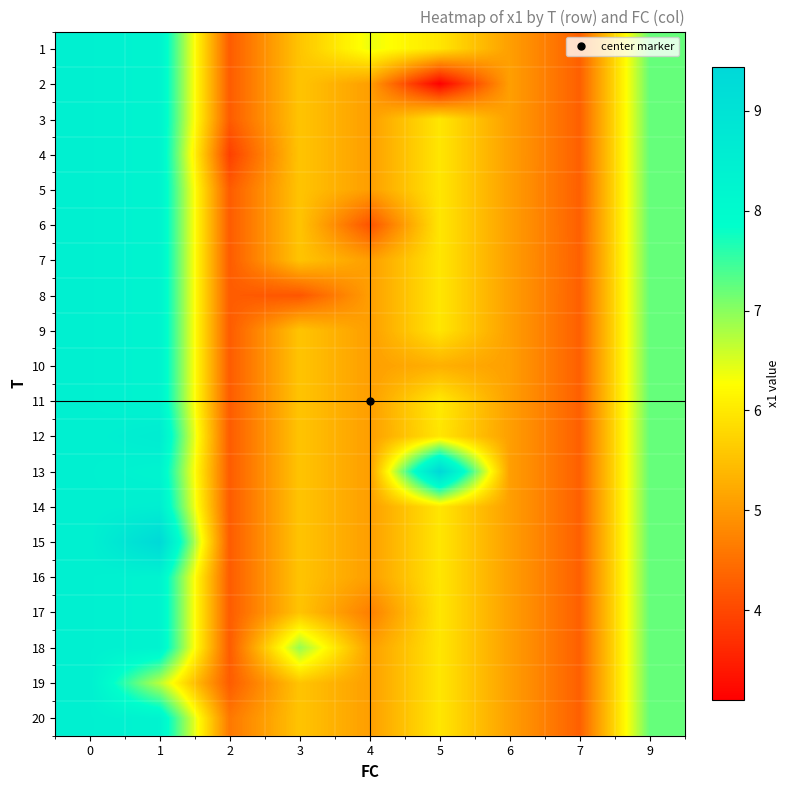

Reading left to right, transcribe all the data shown in this chart.

1: 0=8.4	1=8.3	2=4.2	3=5.5	4=6.4	5=6.0	6=5.1	7=4.3	9=7.2
2: 0=8.4	1=8.3	2=4.2	3=5.5	4=5.1	5=3.1	6=5.1	7=4.3	9=7.2
3: 0=8.4	1=8.3	2=4.2	3=5.5	4=5.1	5=6.0	6=5.1	7=4.3	9=7.2
4: 0=8.4	1=8.3	2=3.9	3=5.5	4=5.1	5=6.0	6=5.1	7=4.3	9=7.2
5: 0=8.4	1=8.3	2=4.2	3=5.5	4=5.1	5=6.0	6=5.1	7=4.3	9=7.2
6: 0=8.4	1=8.3	2=4.2	3=5.5	4=4.1	5=6.0	6=5.1	7=4.3	9=7.2
7: 0=8.4	1=8.3	2=4.2	3=5.5	4=5.1	5=6.0	6=5.1	7=4.3	9=7.2
8: 0=8.4	1=8.3	2=4.2	3=4.2	4=5.1	5=6.0	6=5.1	7=4.3	9=7.2
9: 0=8.4	1=8.3	2=4.2	3=5.5	4=5.1	5=6.0	6=5.1	7=4.3	9=7.2
10: 0=8.4	1=8.3	2=4.2	3=5.5	4=5.1	5=5.3	6=5.1	7=4.3	9=7.2
11: 0=8.4	1=8.3	2=4.2	3=5.5	4=5.1	5=6.0	6=5.1	7=4.3	9=7.2
12: 0=8.4	1=8.6	2=4.2	3=5.5	4=5.1	5=6.0	6=5.1	7=4.3	9=7.2
13: 0=8.4	1=8.3	2=4.2	3=5.5	4=5.1	5=9.4	6=5.1	7=4.3	9=7.2
14: 0=8.4	1=8.5	2=4.2	3=5.5	4=5.1	5=6.0	6=5.1	7=4.3	9=7.2
15: 0=8.4	1=9.4	2=4.2	3=5.5	4=5.1	5=6.0	6=5.1	7=4.3	9=7.2
16: 0=8.4	1=8.3	2=4.2	3=5.5	4=5.1	5=6.0	6=5.1	7=4.3	9=7.2
17: 0=8.4	1=8.3	2=4.2	3=5.5	4=4.7	5=6.0	6=5.1	7=4.3	9=7.2
18: 0=8.4	1=8.3	2=4.2	3=6.9	4=5.1	5=6.0	6=5.1	7=4.3	9=7.2
19: 0=8.4	1=6.7	2=4.2	3=5.5	4=5.1	5=6.0	6=5.1	7=4.3	9=7.2
20: 0=8.4	1=8.3	2=4.6	3=5.5	4=5.1	5=6.0	6=5.1	7=4.3	9=7.2